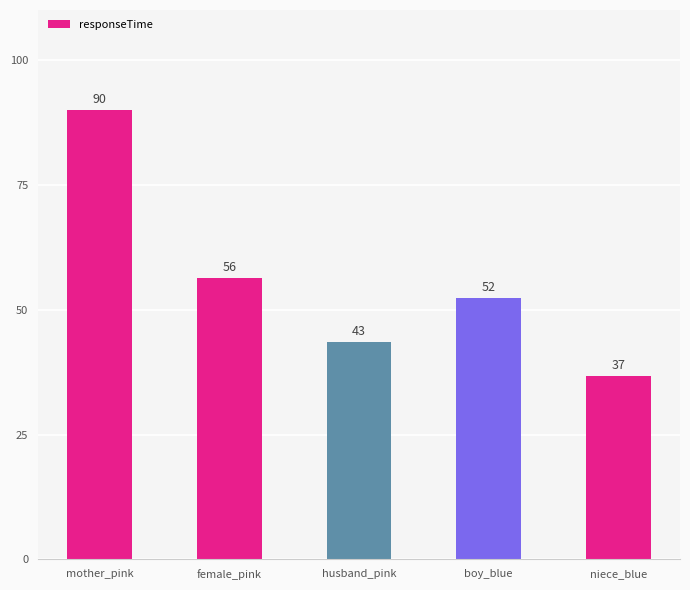

Are the bars horizontal?

No